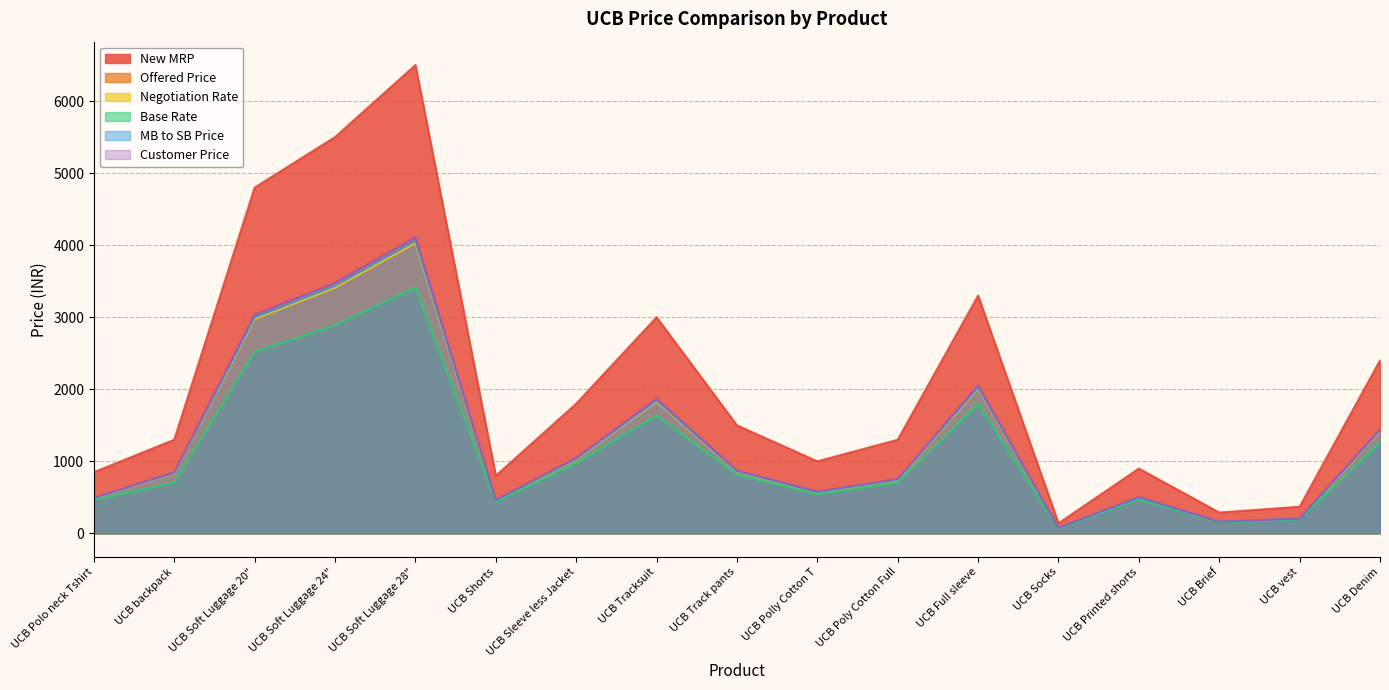

What is the approximate value of Offered Price at UCB Sleeve less Jacket?

1038.9